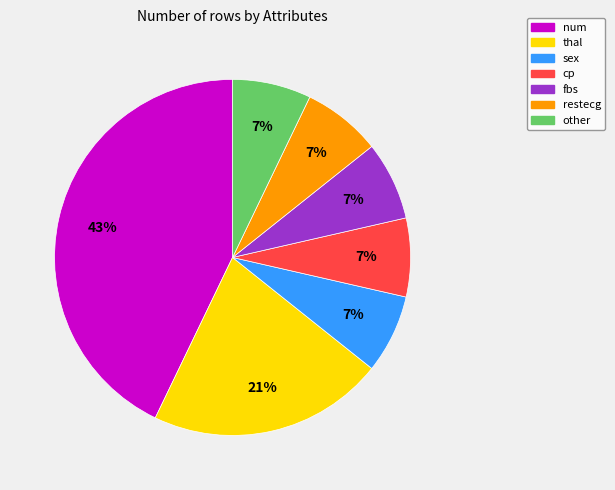

What percentage is the restecg slice, to the nearest percent?

7%